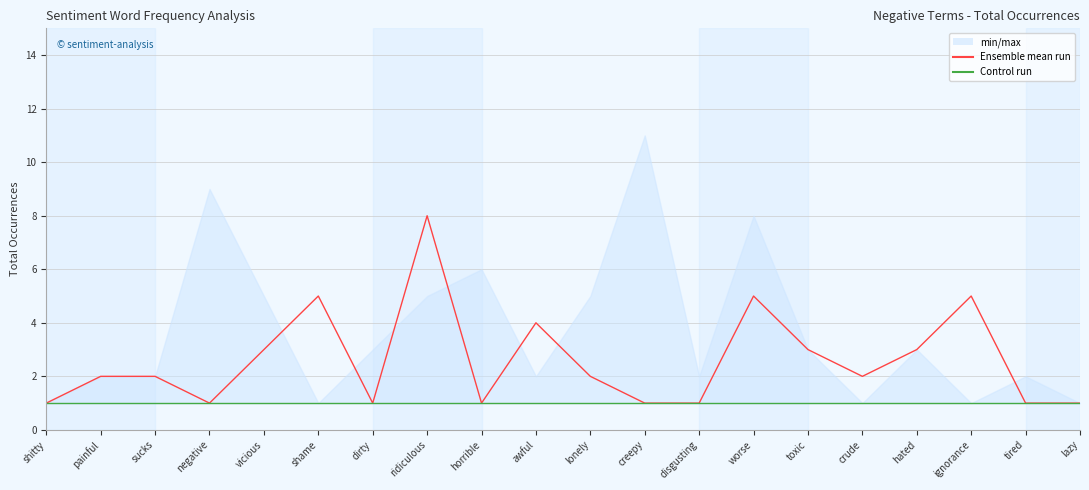

What are all the series names shown in the legend?

min/max, Ensemble mean run, Control run